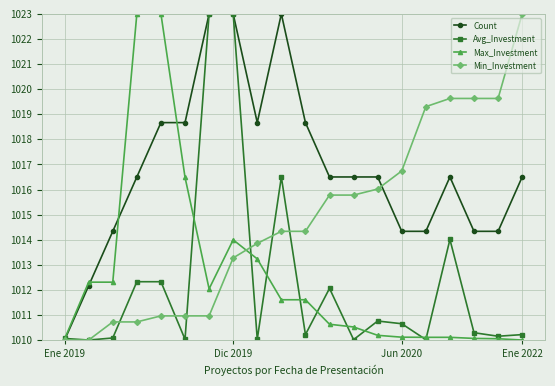

What is the value of the Min_Investment point at the 20th from the left?

1023.0